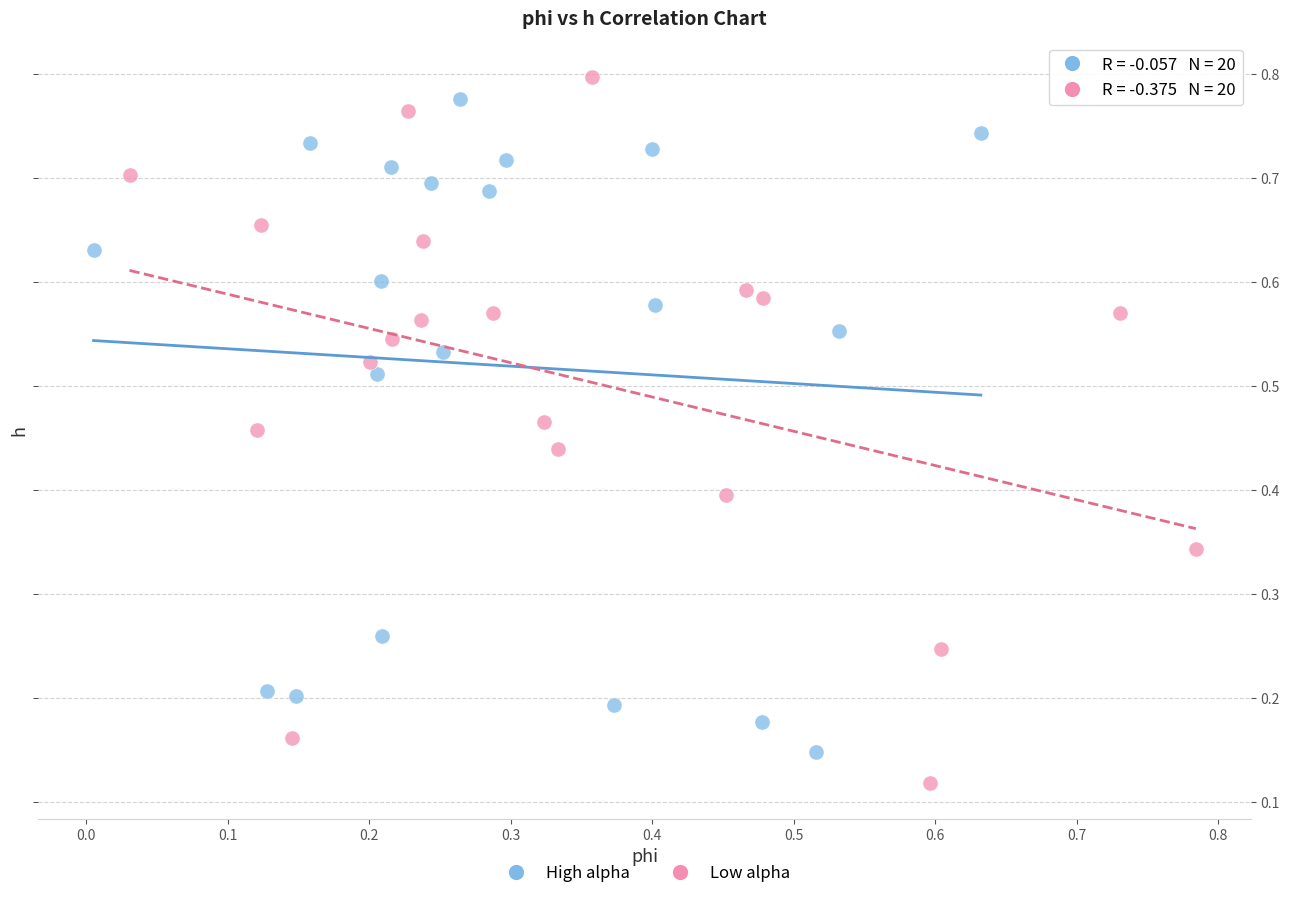

Which series contains the lowest Y value?

Low alpha